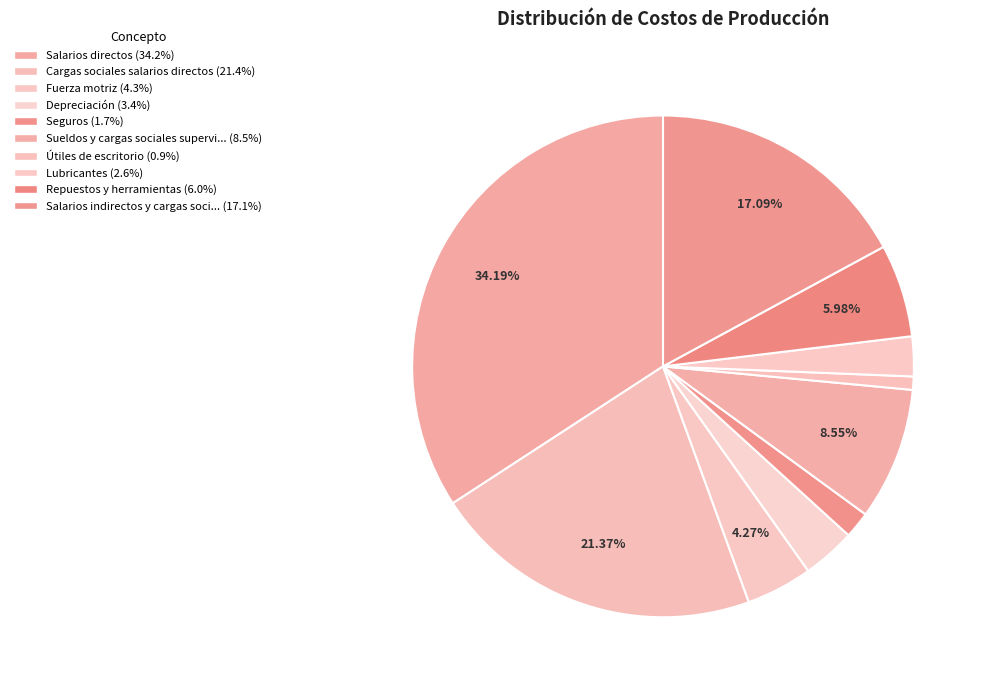

Count the number of slices in the pie.

10